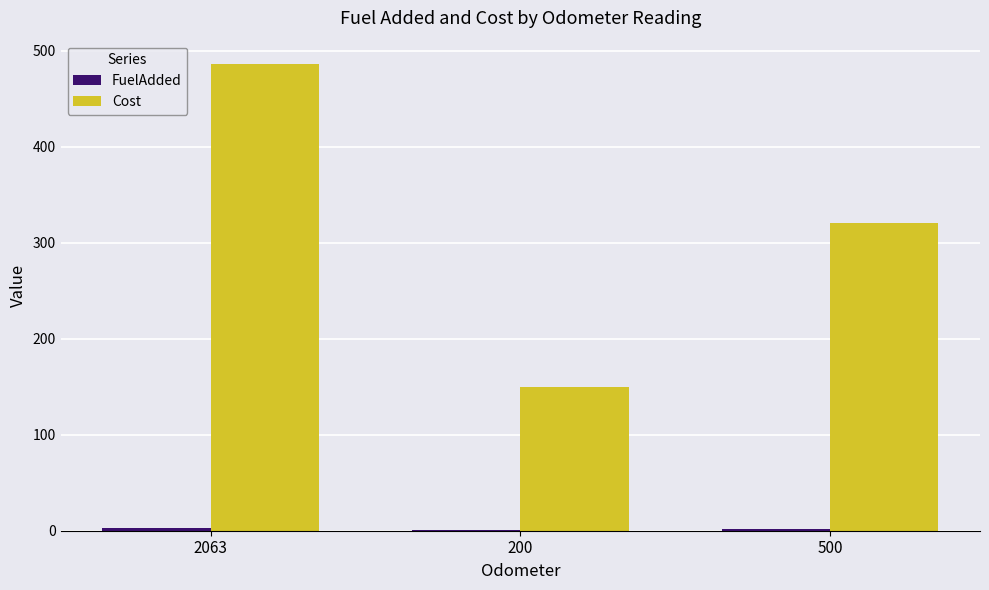

The value of Cost at 200 is 200. True or false?

False